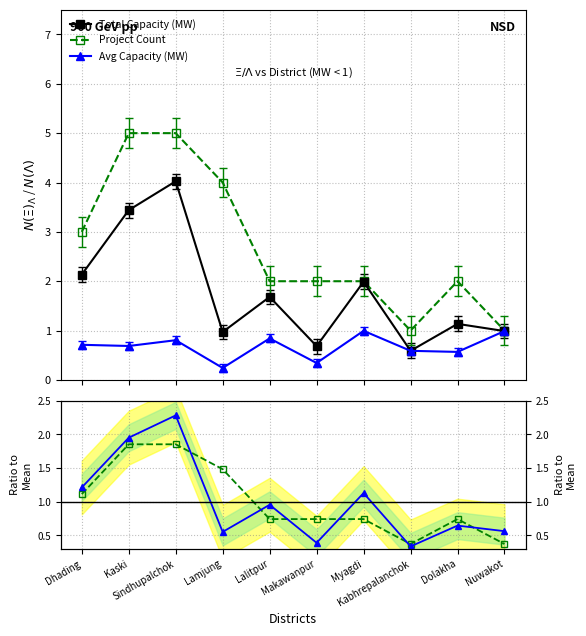

What is the label of the 8th point from the right?

Sindhupalchok